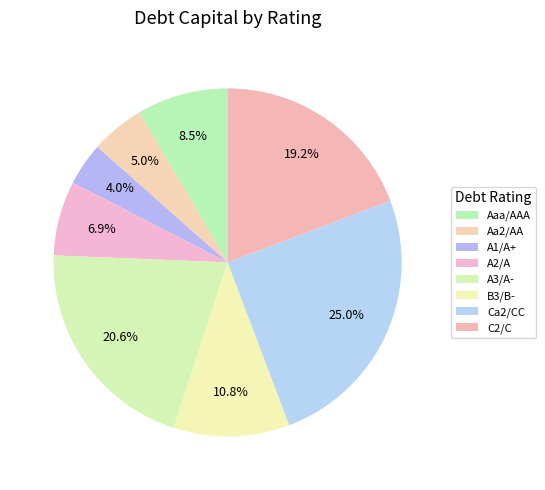

Which slice is the smallest?

A1/A+